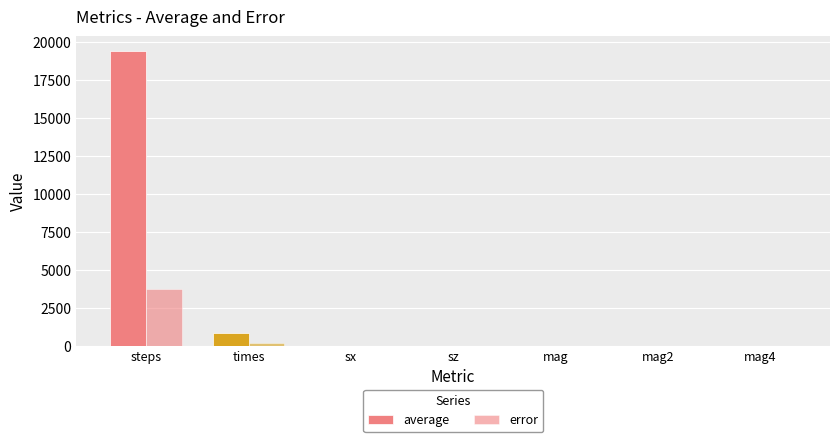

Count the number of categories in the chart.

7